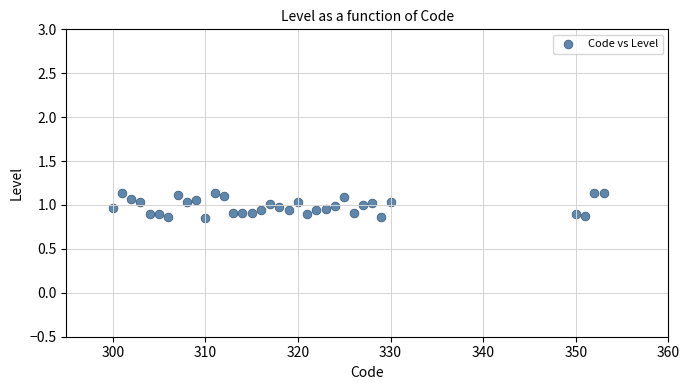

What is the range of X values (max minus min)?

53.0